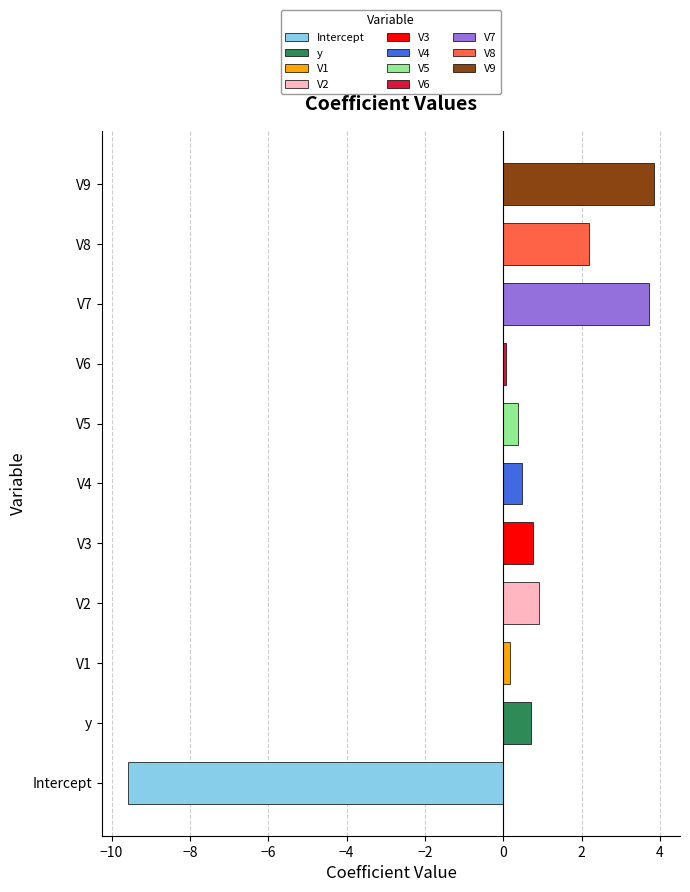

Read the value at V4.

0.5